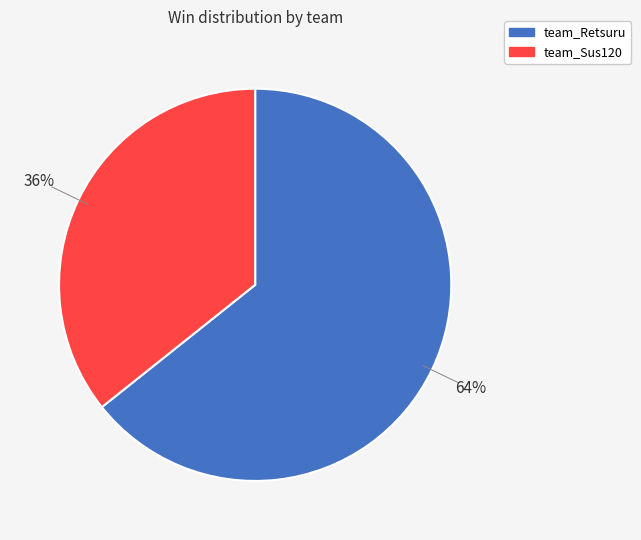

To the nearest percent, what is the combined percentage of team_Retsuru and team_Sus120?

100%